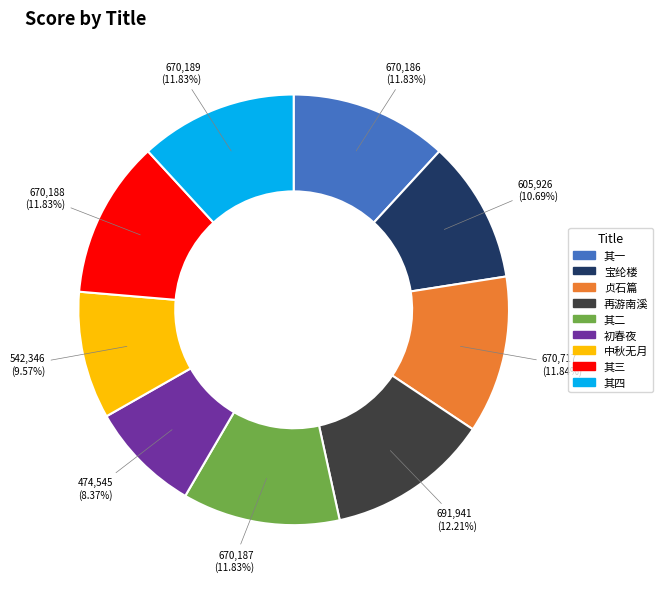

Which slice is the smallest?

初春夜